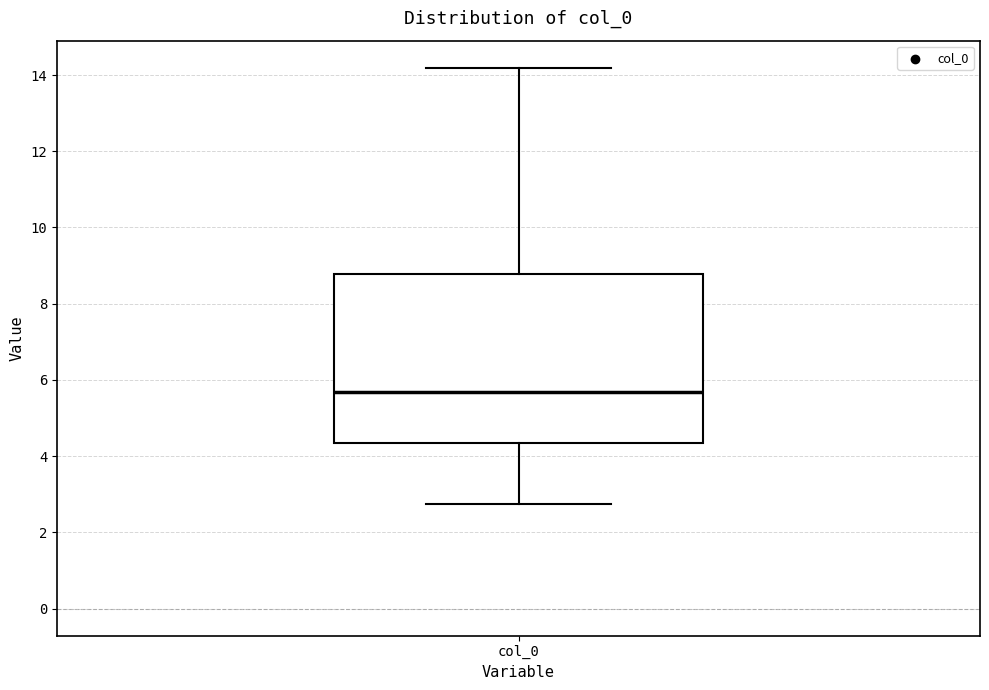

Where is the lower edge of the box for col_0 on the y-axis? The values are not printed on the chart, so give them approximately, as read against the axis.

4.4